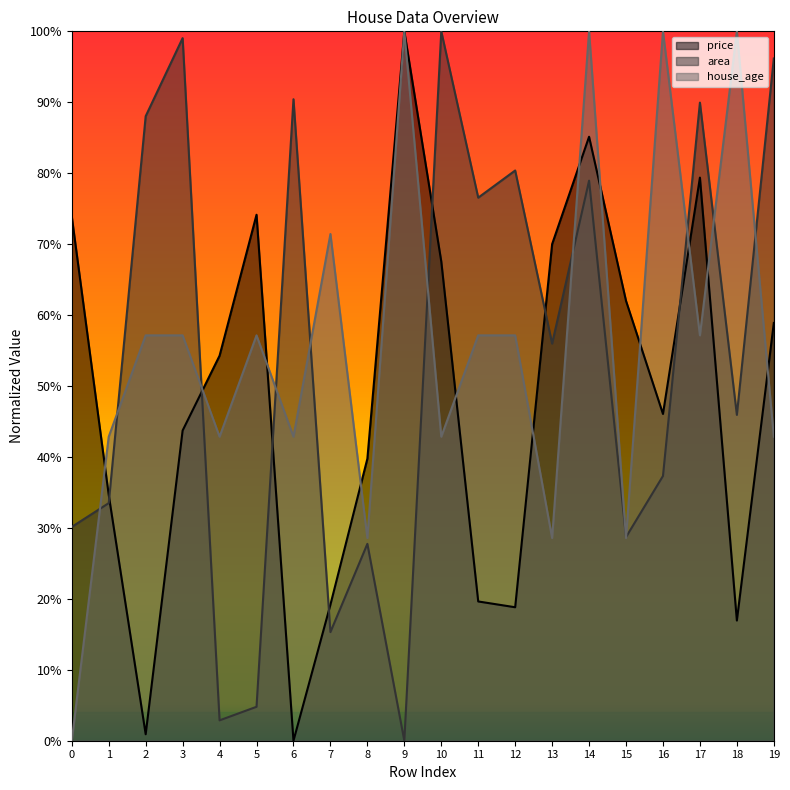

How many positive values does the area series have?

19